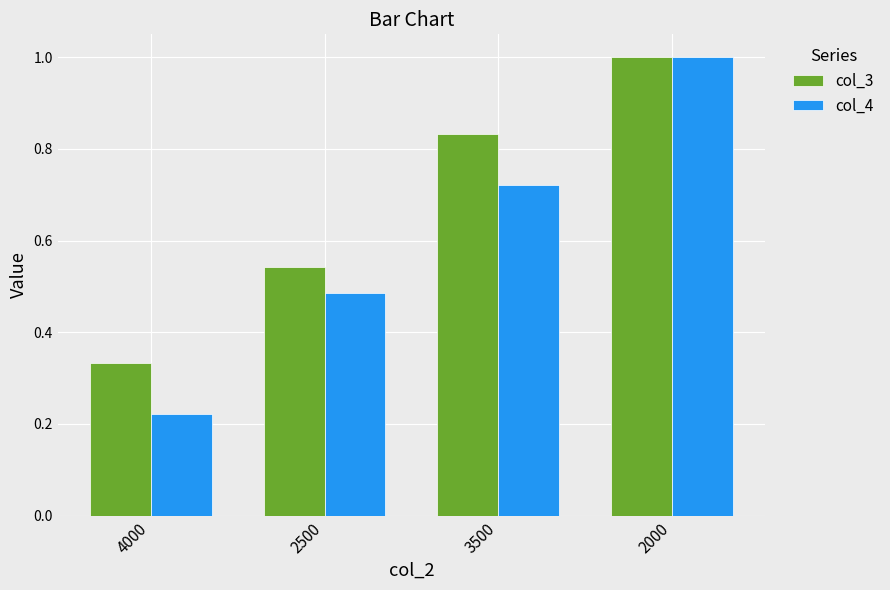

What is the difference between the highest and lowest values at 2500?

0.1